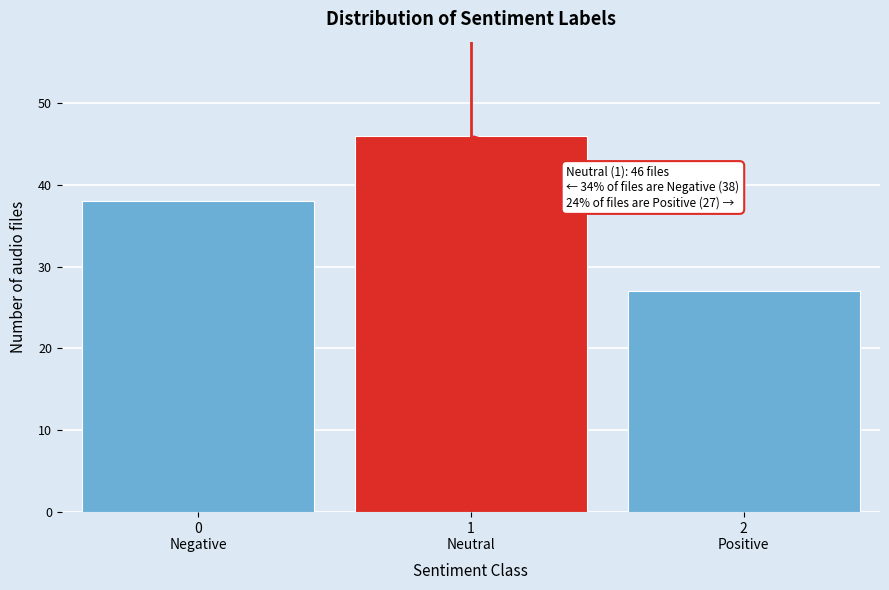

Reading right to left, transcribe all the data shown in this chart.

27	46	38